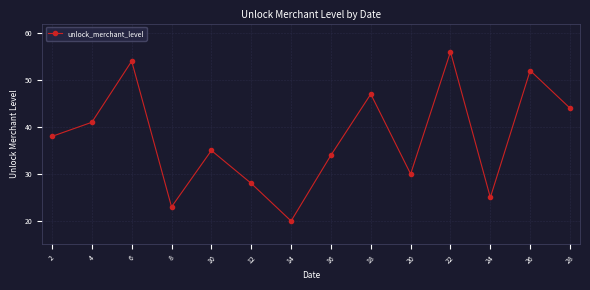

How many points are higher than both their immediate neighbors (excluding endpoints)?

5